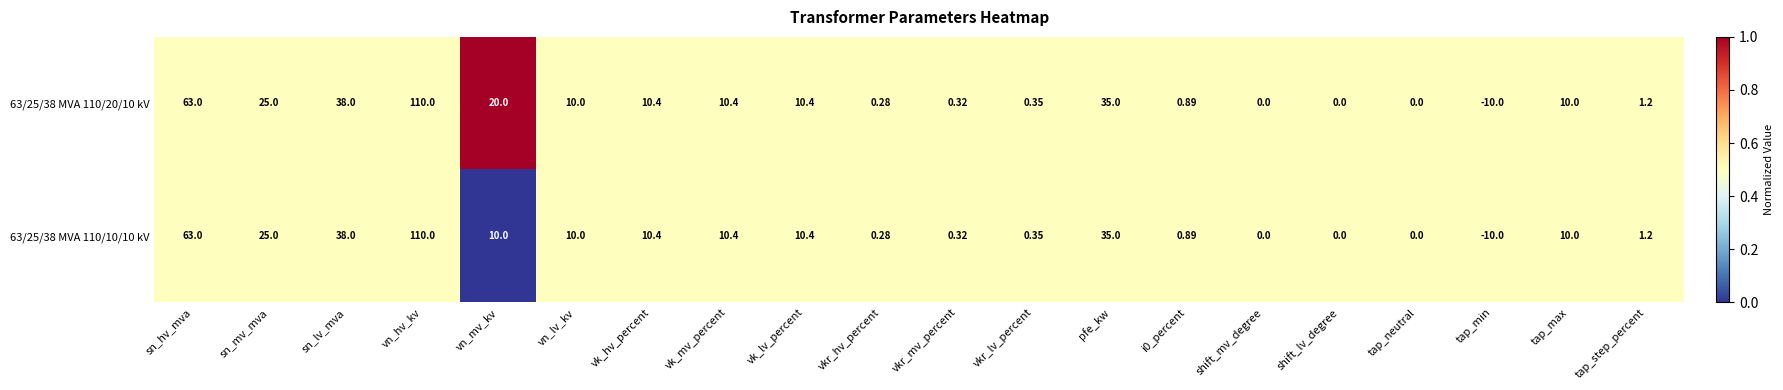

Count the number of categories in the chart.

20